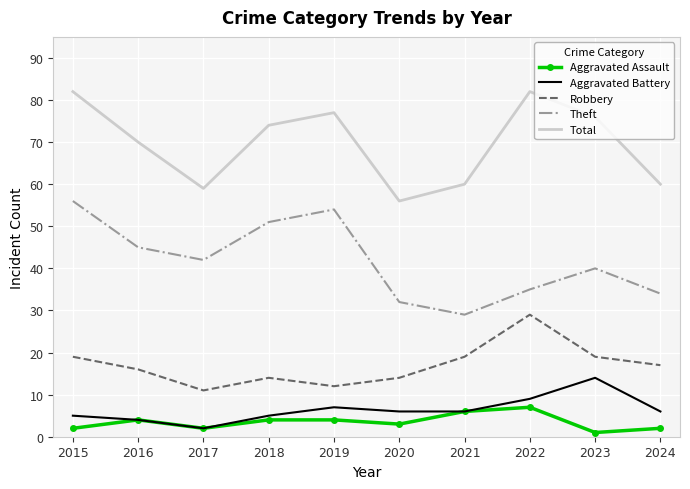

True or false: Theft and Aggravated Battery cross at least once.

False